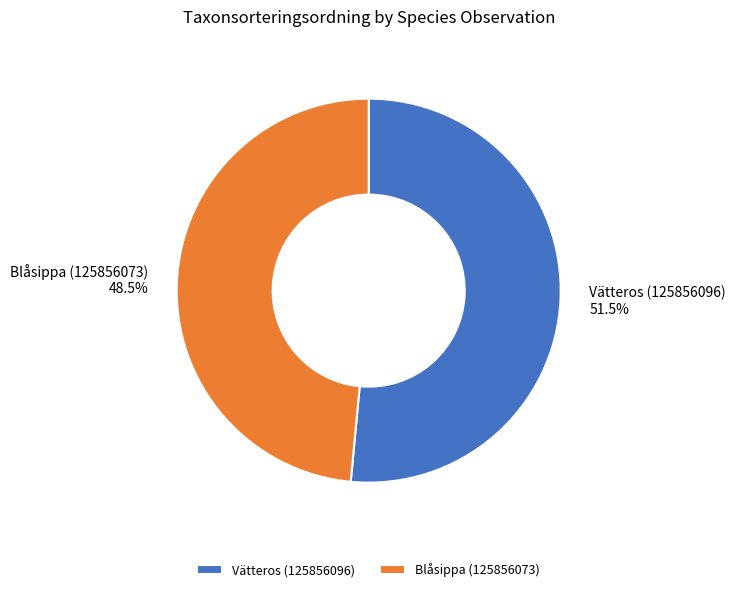

Which has a higher value, Blåsippa (125856073) or Vätteros (125856096)?

Vätteros (125856096)